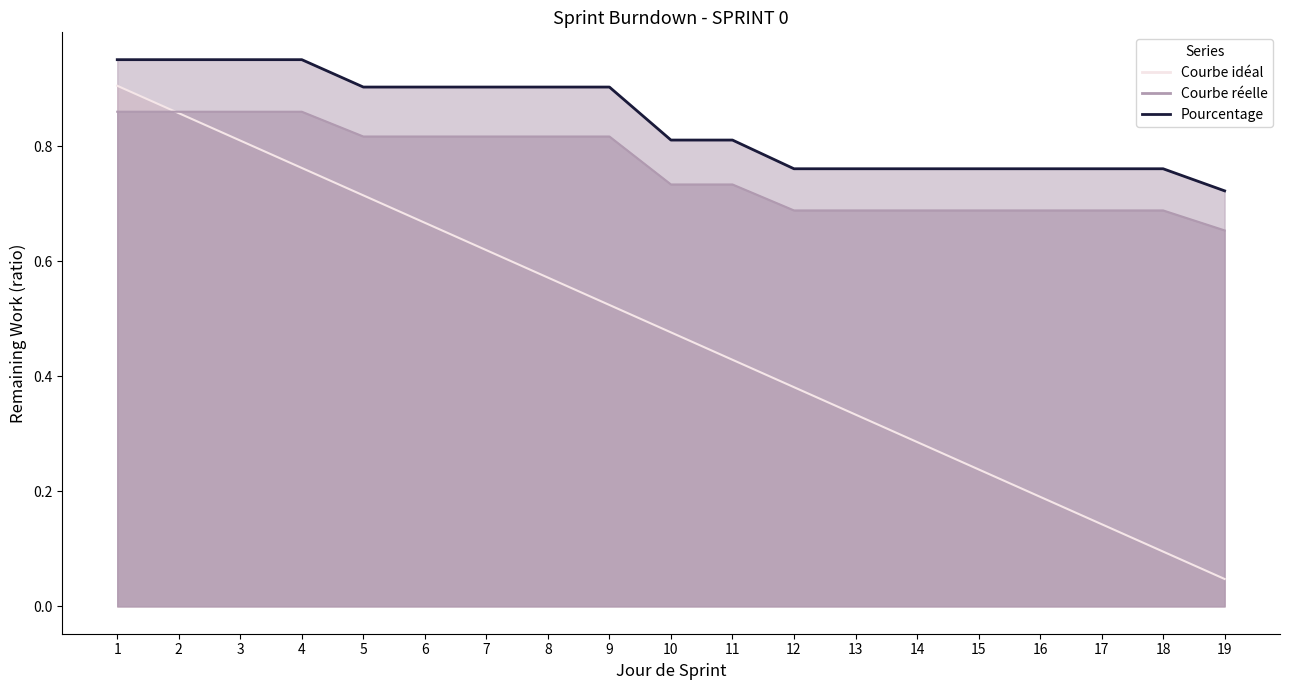

What is the difference between the Courbe idéal values at 19 and 15?

0.2